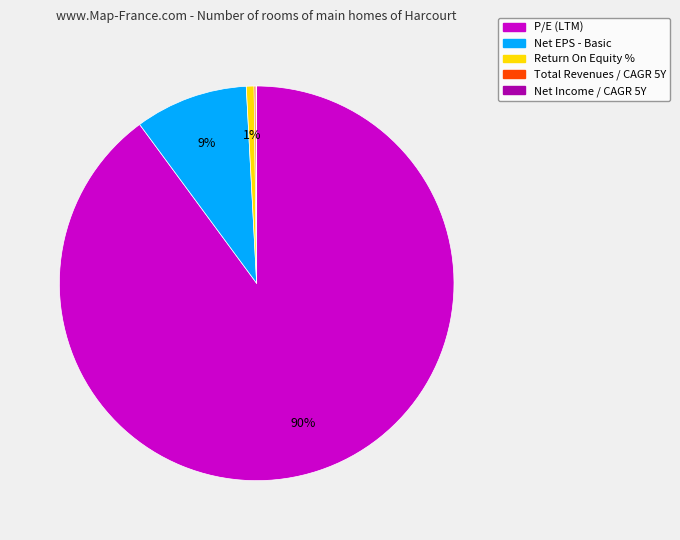

Which category has the biggest portion of the pie?

P/E (LTM)